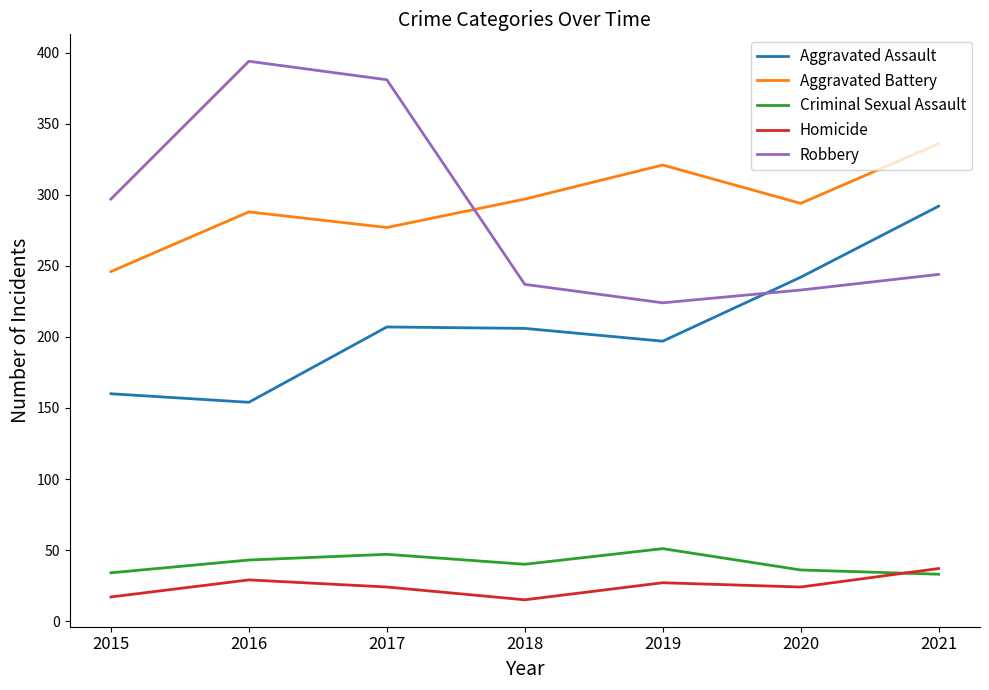

Rank the series at 2018 from highest to lowest value.

Aggravated Battery, Robbery, Aggravated Assault, Criminal Sexual Assault, Homicide